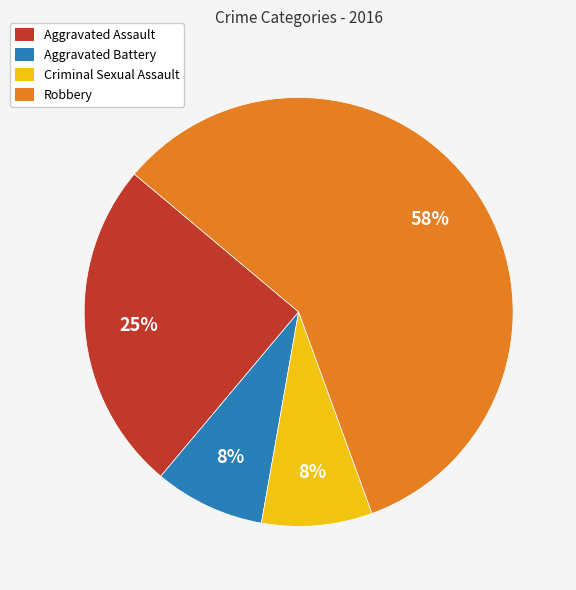

True or false: Aggravated Battery accounts for 1% of the total.

False